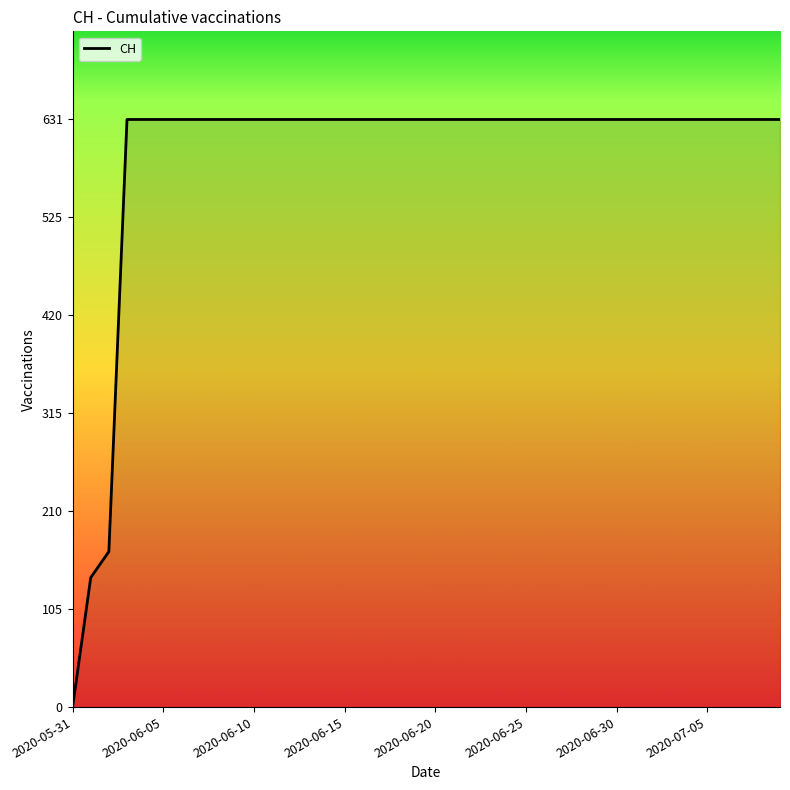

What is the maximum value shown in the chart?

631